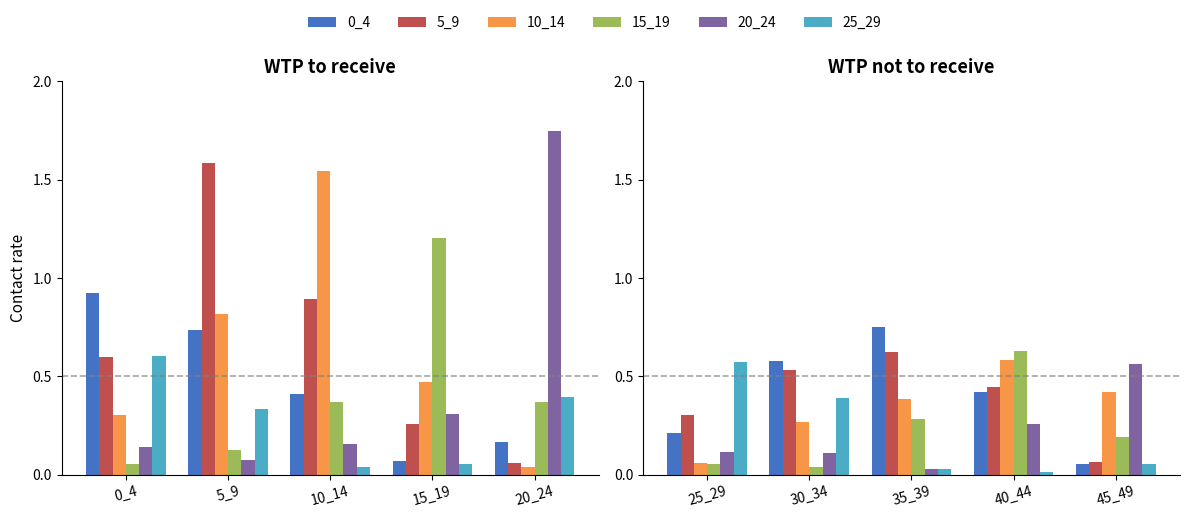

How many distinct data groups are displayed?

6